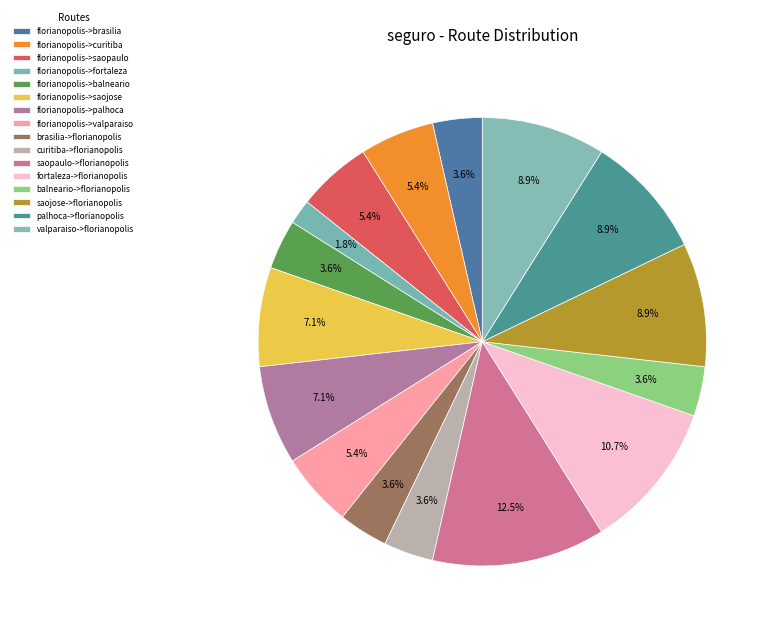

Does any single category account for the majority?

No